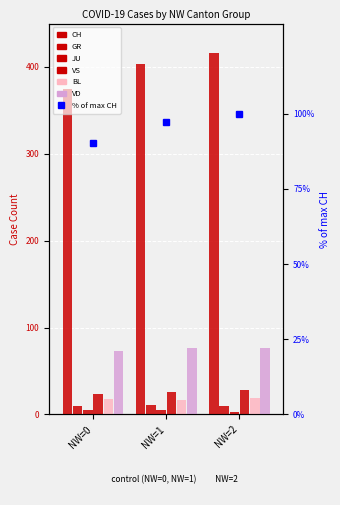

Reading left to right, what are all the values shown in this chart?

CH: 375	404	416
GR: 10	11	10
JU: 5	5	3
VS: 24	26	28
BL: 18	17	19
VD: 73	77	77